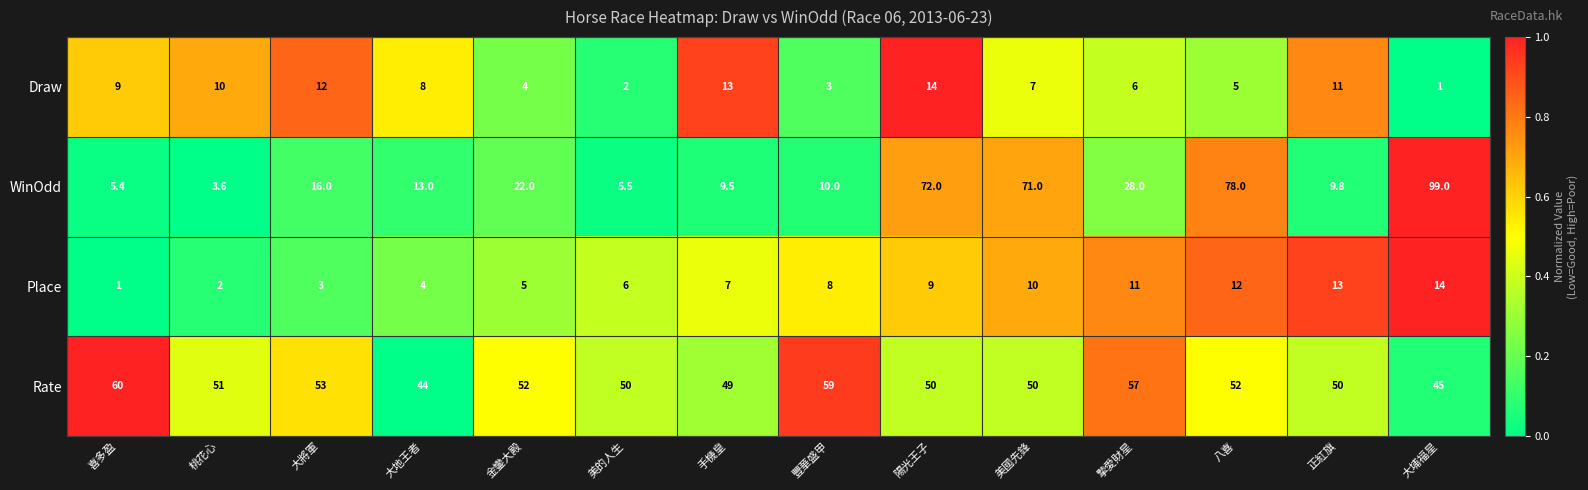

Count the number of categories in the chart.

14